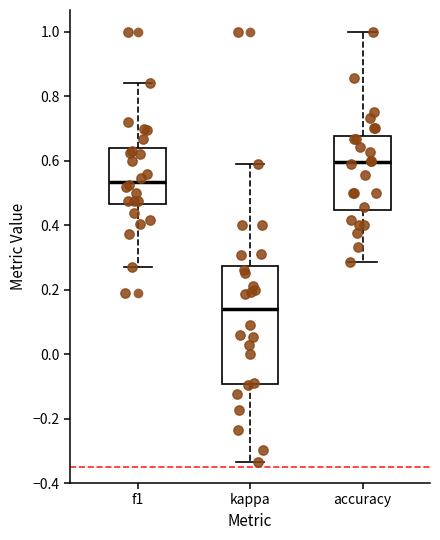

Reading left to right, read every box against the y-axis: the position of its median line, the range the box covers, and the ends of its whiskers. The values are not printed on the chart, so give them approximately, as read against the axis.

f1: median 0.54, box 0.46 to 0.64, whiskers 0.28 to 0.84
kappa: median 0.14, box -0.10 to 0.28, whiskers -0.34 to 0.58
accuracy: median 0.60, box 0.44 to 0.68, whiskers 0.28 to 1.00